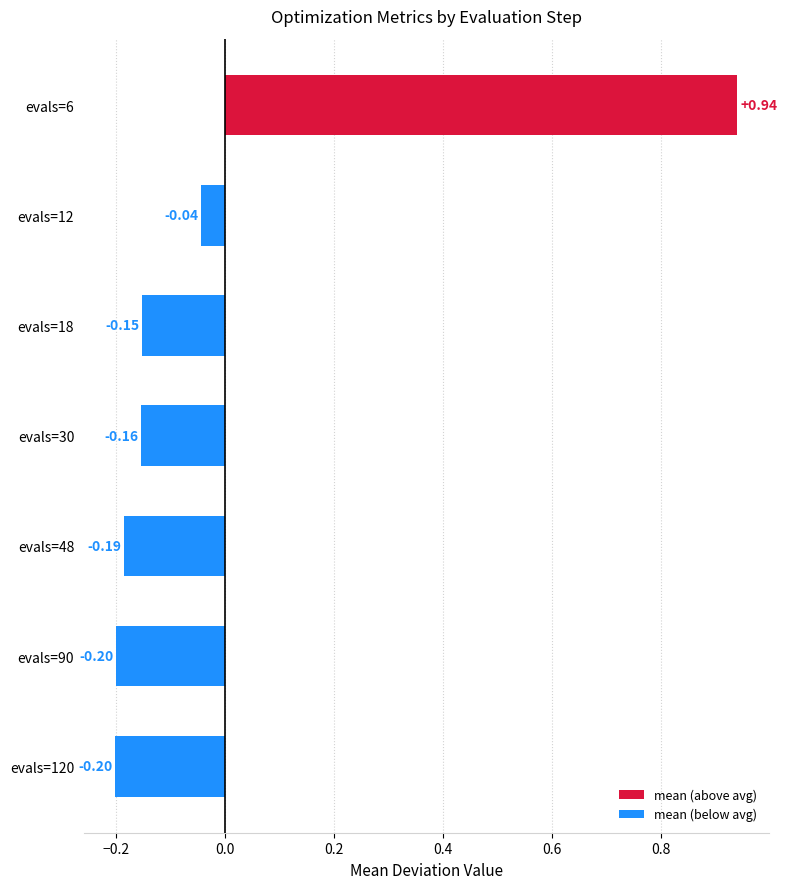

Does the chart contain stacked bars?

No